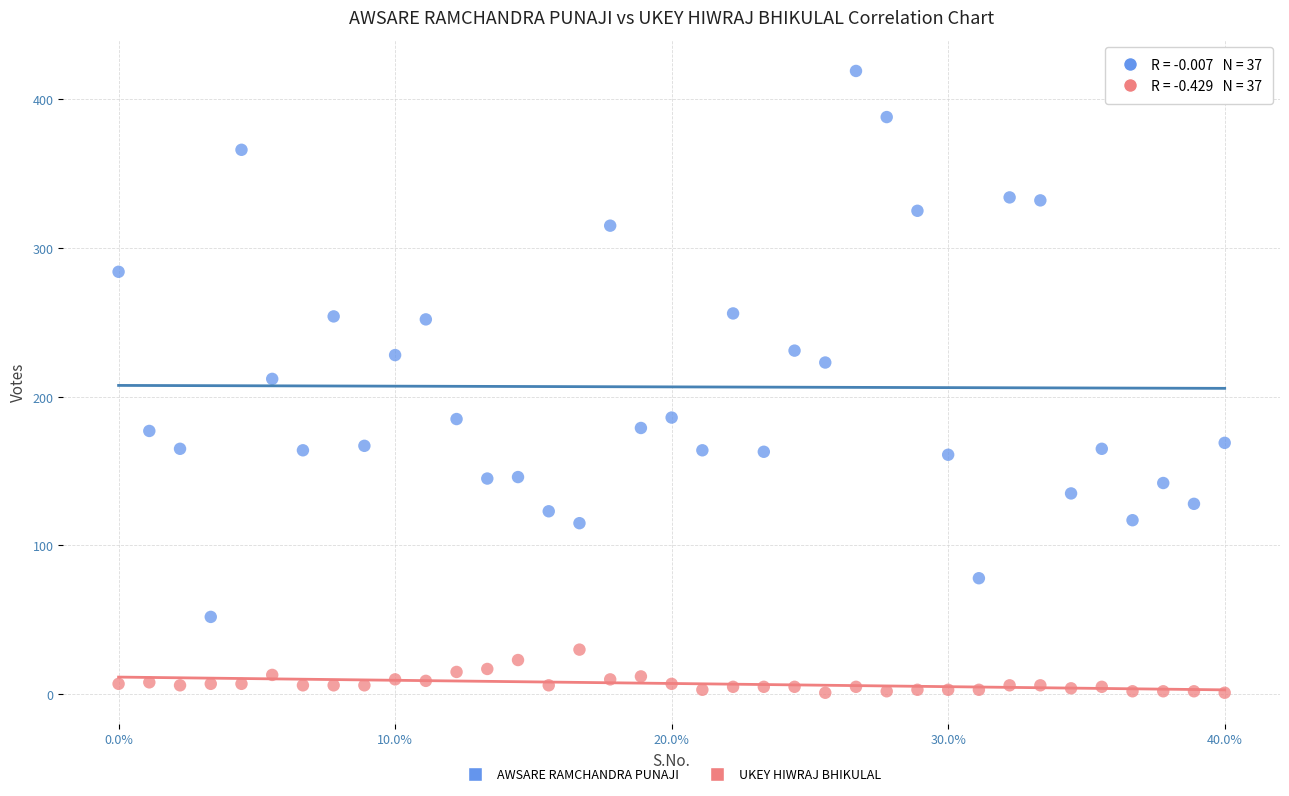

Across all data points, what is the range of Y values (max minus min)?

418